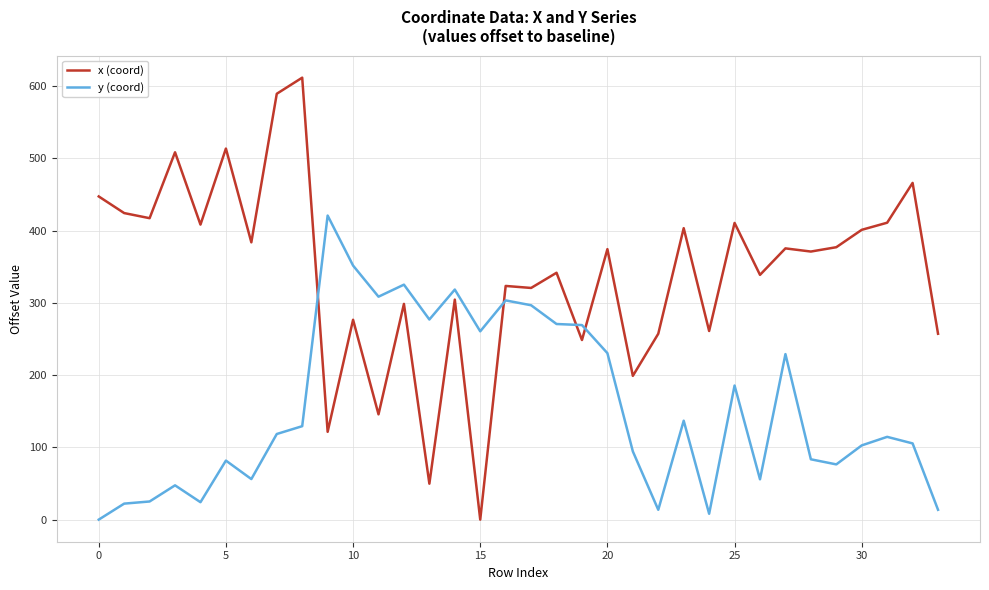

Which series has the largest range (max minus min)?

x (coord)